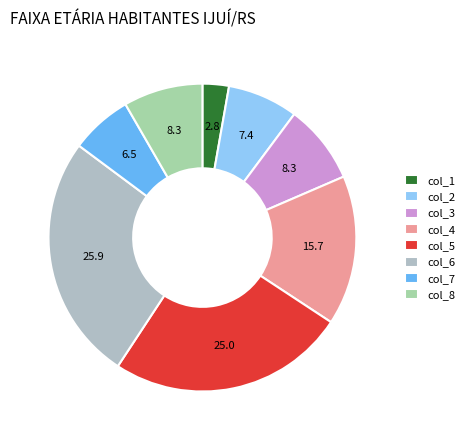

What percentage is the col_5 slice, to the nearest percent?

25%